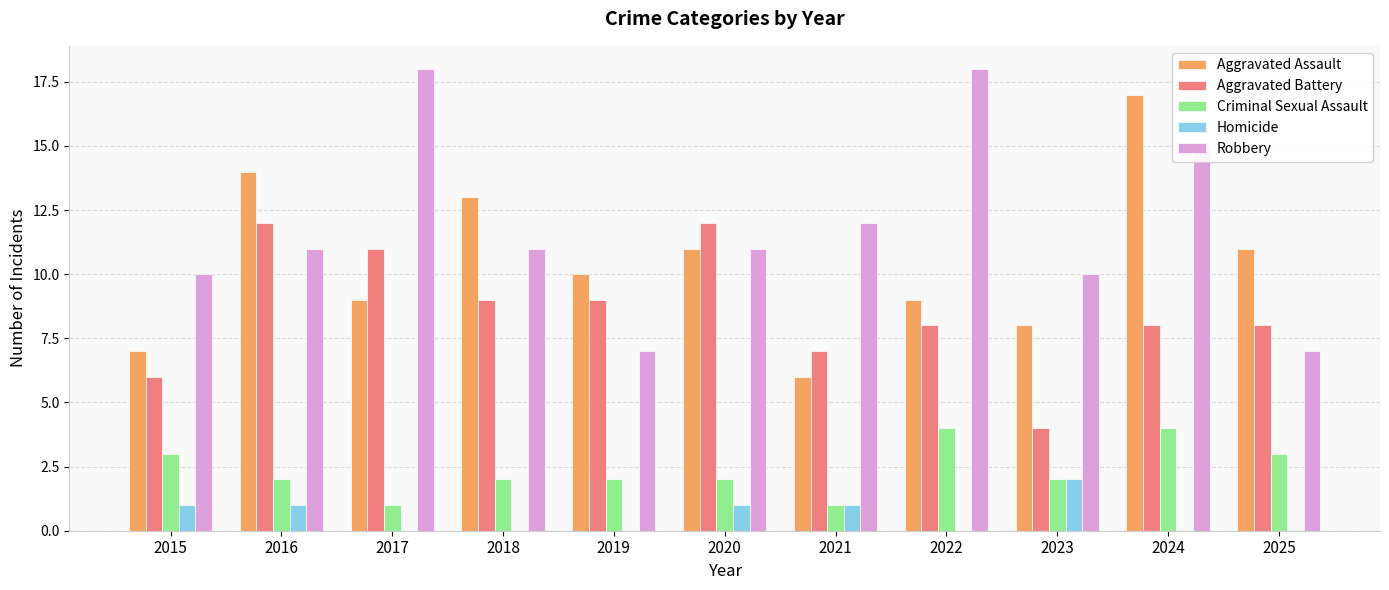

Count the number of data series in this chart.

5